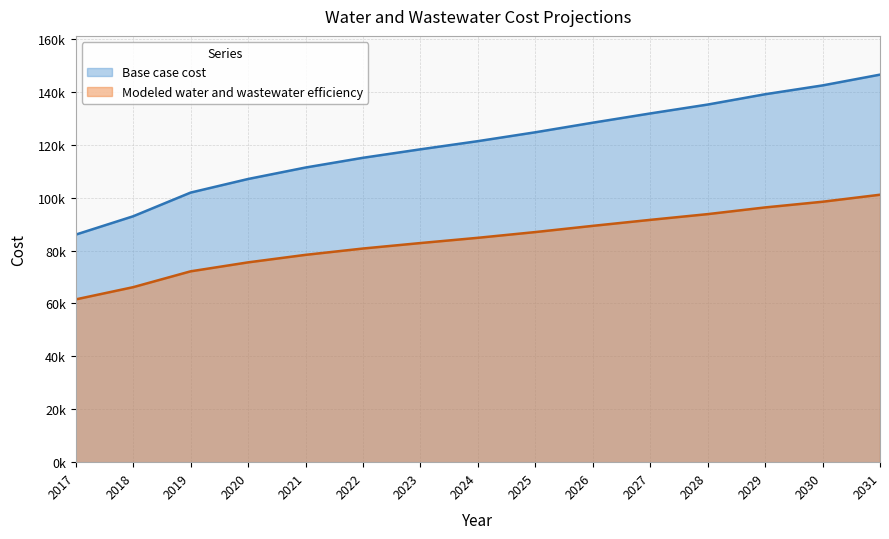

True or false: Modeled water and wastewater efficiency and Base case cost intersect in this chart.

False